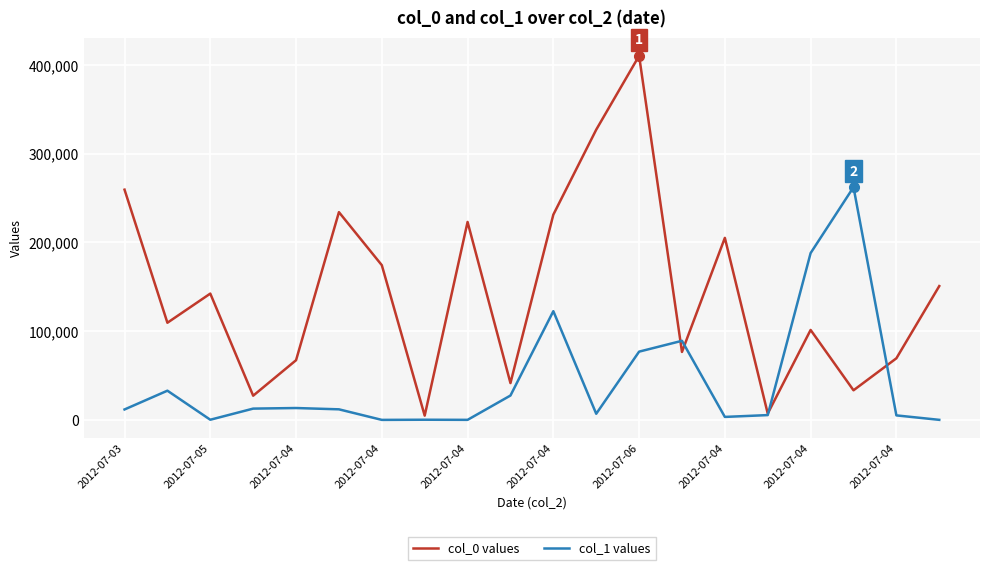

List the series in order of their overall mean, highest first.

col_0 values, col_1 values